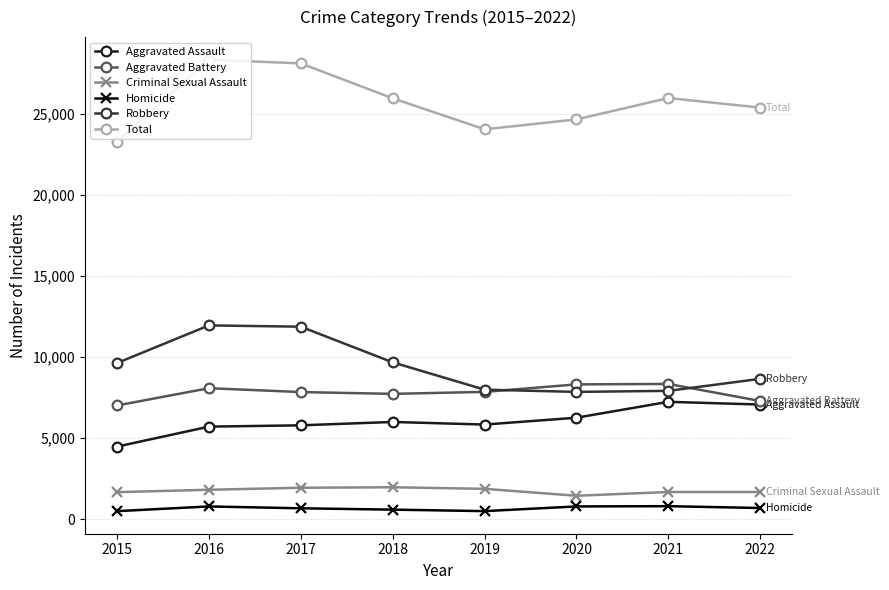

Which series changed the most between 2016 and 2020?

Robbery